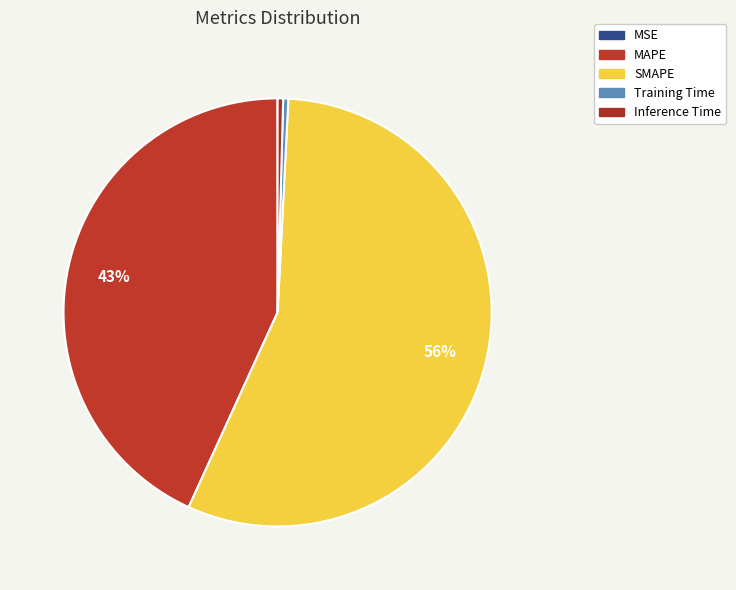

Which category has the smallest portion of the pie?

MSE